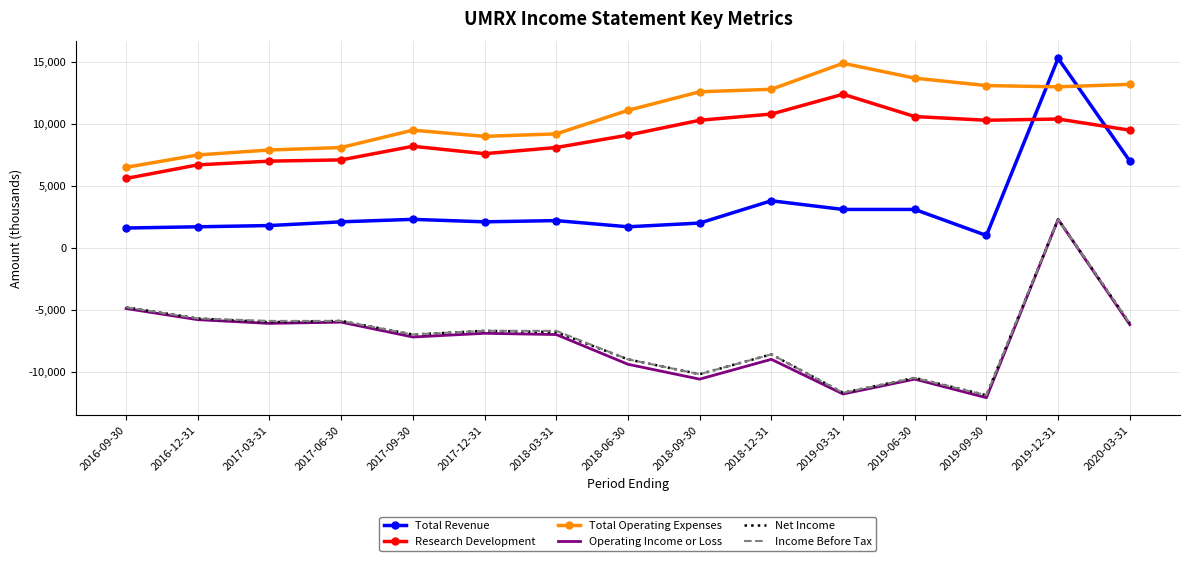

What is the maximum value shown in the chart?

15300